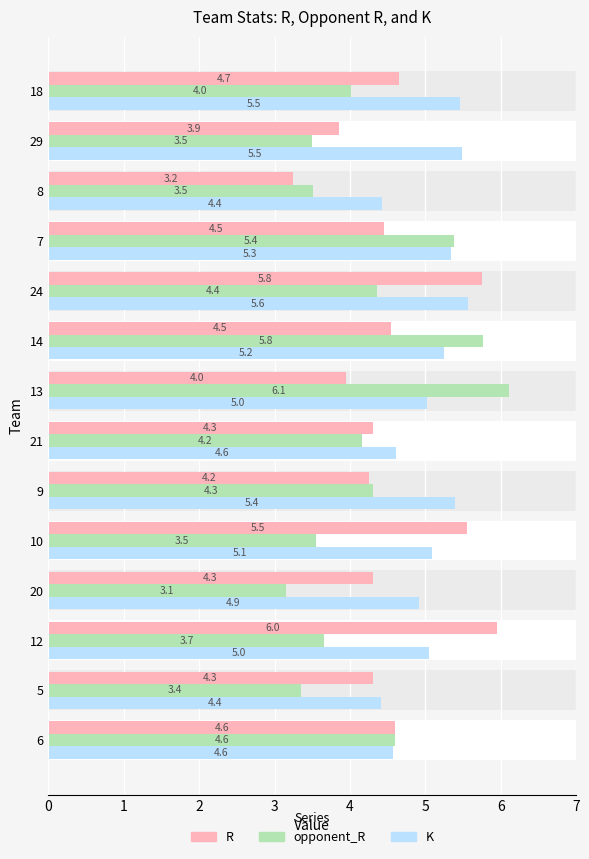

The K series shows 8.5 at 29. True or false?

False